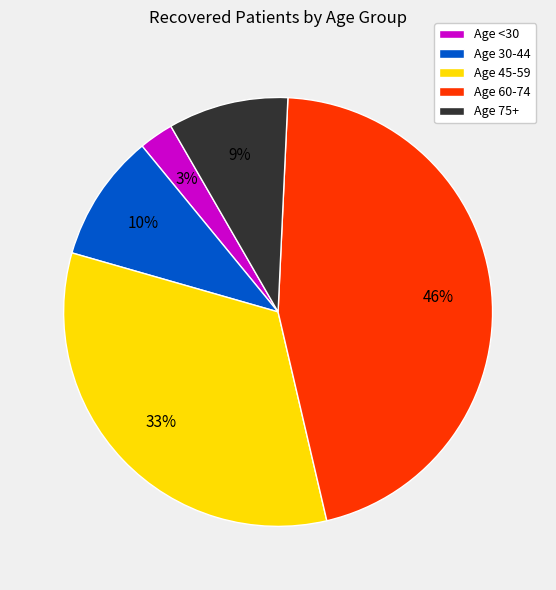

Is the sum of Age 30-44 and Age 75+ greater than half?

No